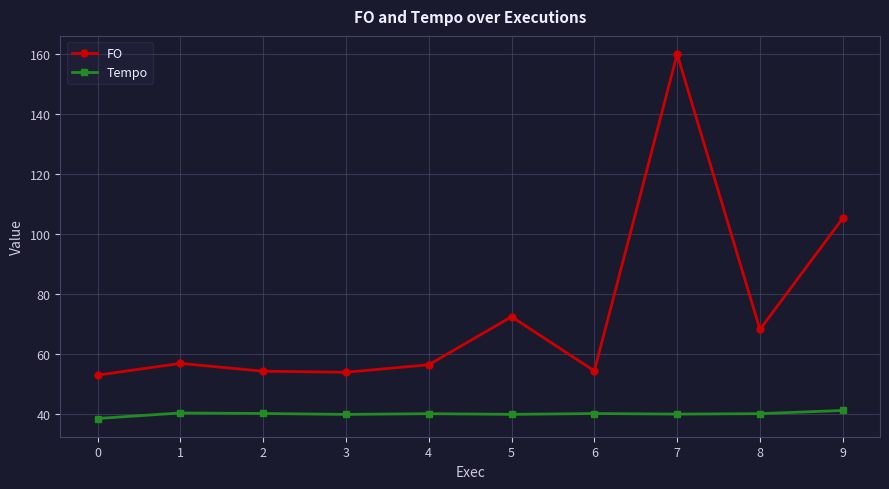

Is it true that Tempo equals 41.2 at 9?

True